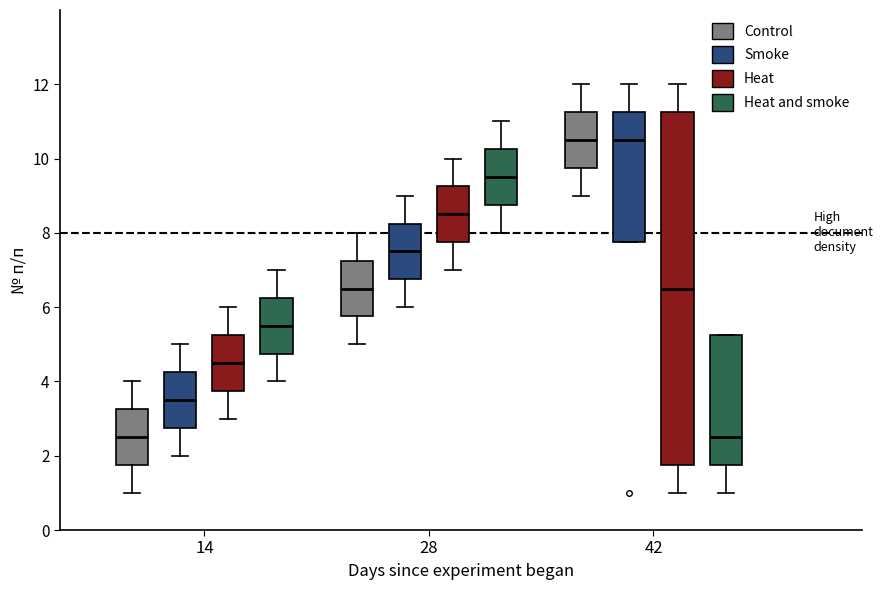

Comparing the boxes themselves (not the whiskers), which one is the tallest?

42 (Heat)